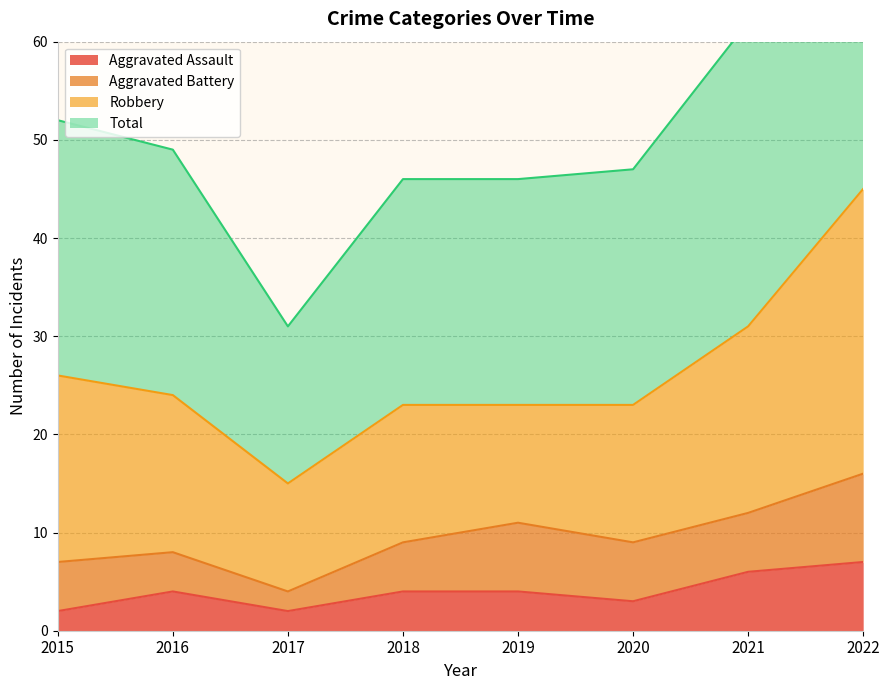

What is the sum of all Total values?

425